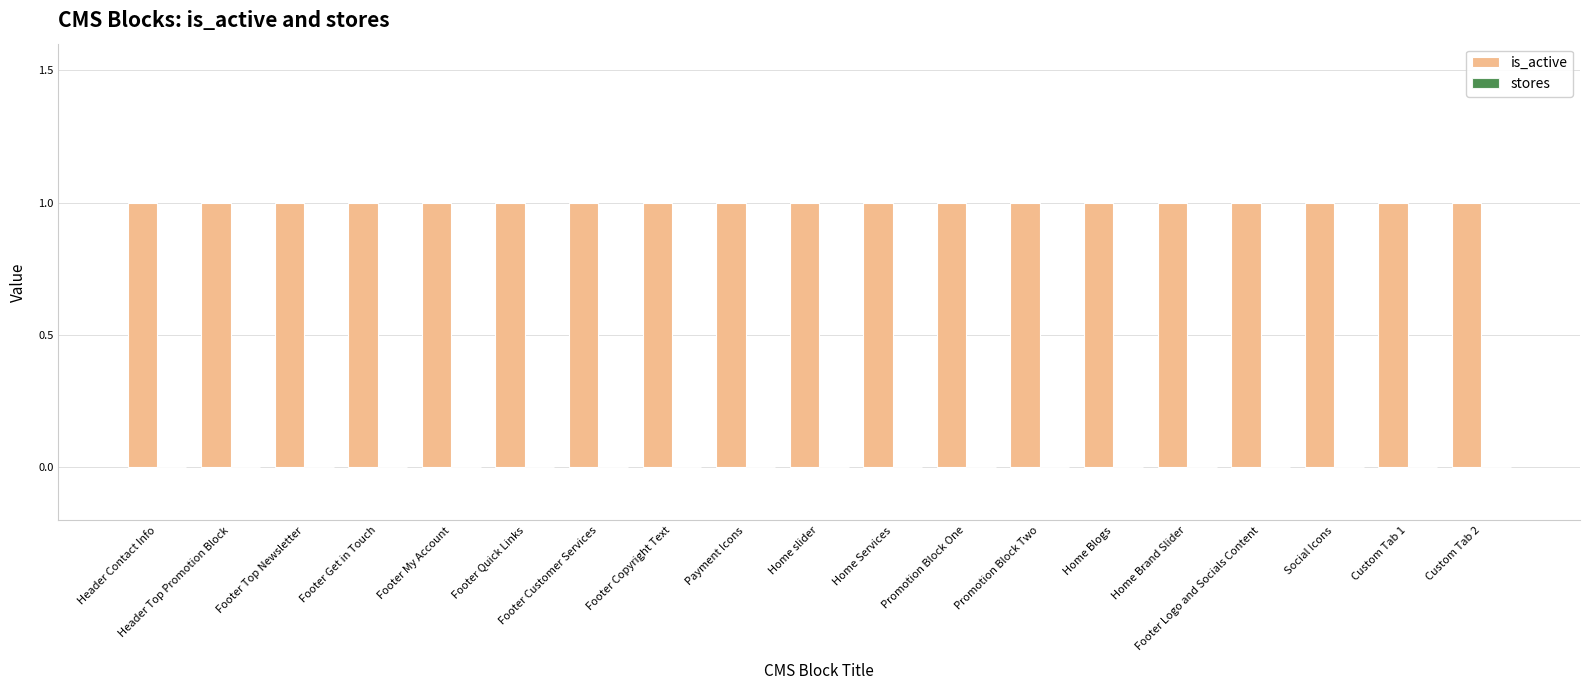

What is the difference between the highest and lowest values at Payment Icons?

1